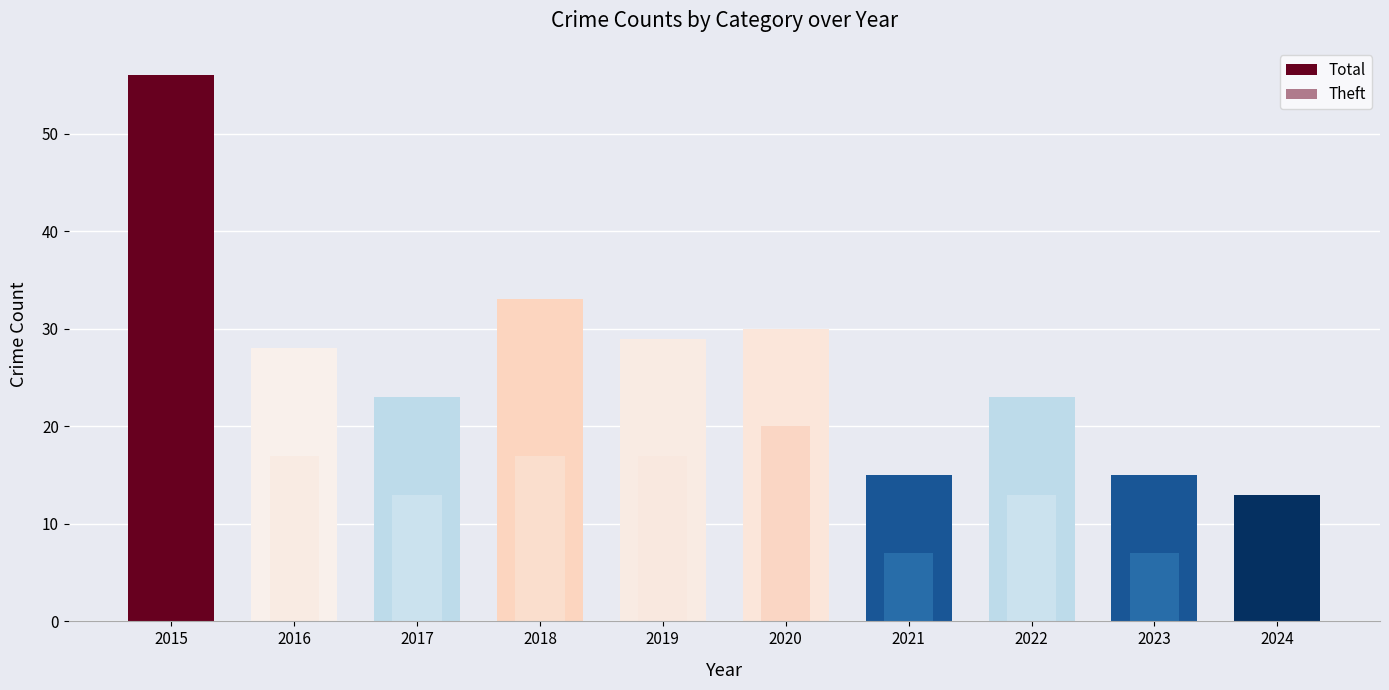

Rank the categories by Total value from lowest to highest.

2024, 2021, 2023, 2017, 2022, 2016, 2019, 2020, 2018, 2015